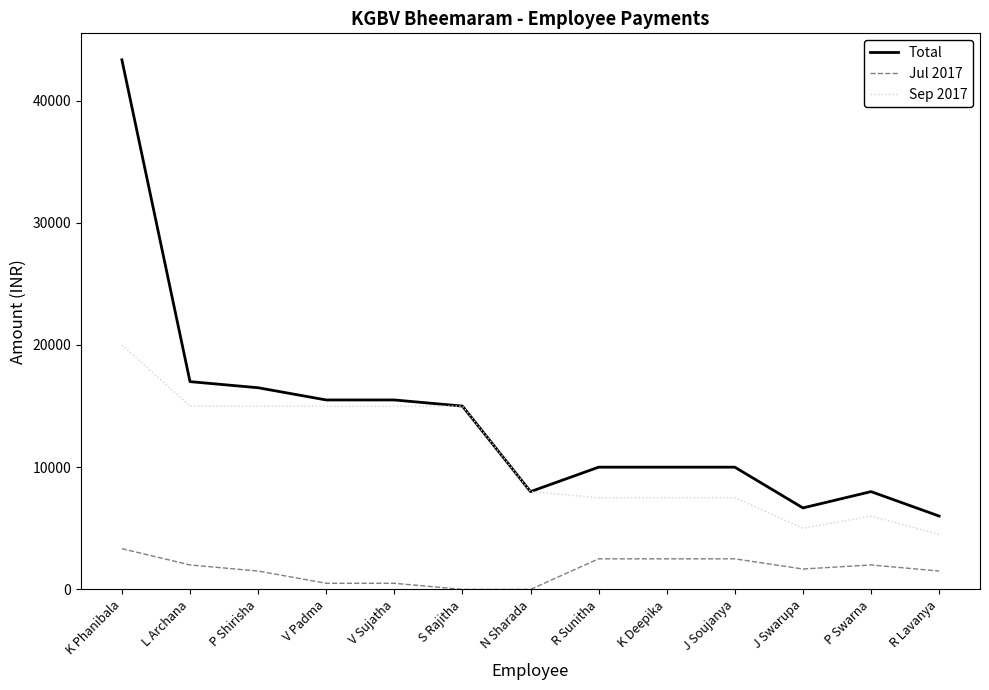

At which label is Total closest to 24666?

L Archana